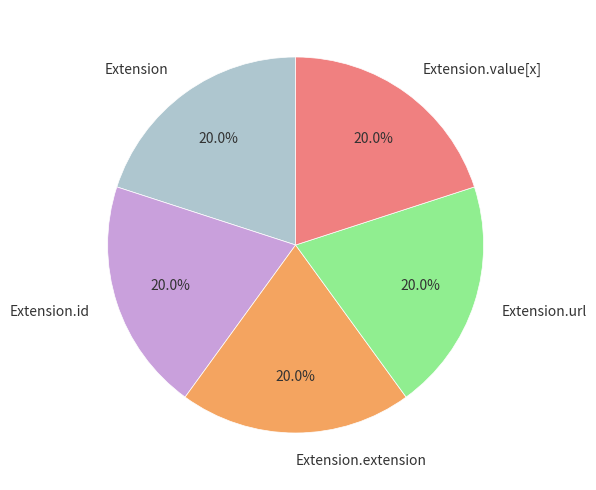

What percentage is NOT represented by Extension.extension?

80.0%